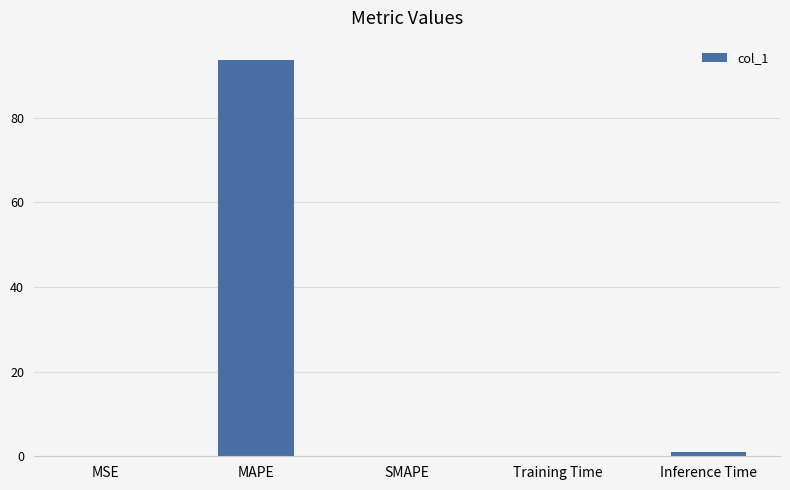

Between MAPE and Inference Time, which is larger?

MAPE